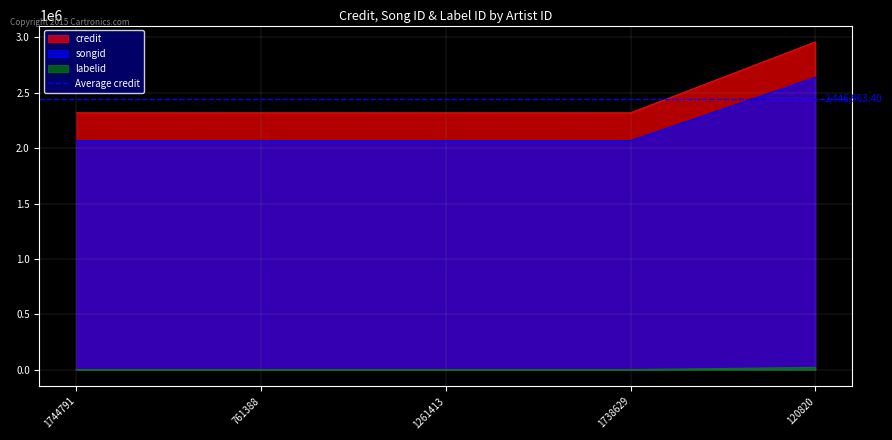

Rank the series at 1261413 from highest to lowest value.

credit, songid, labelid